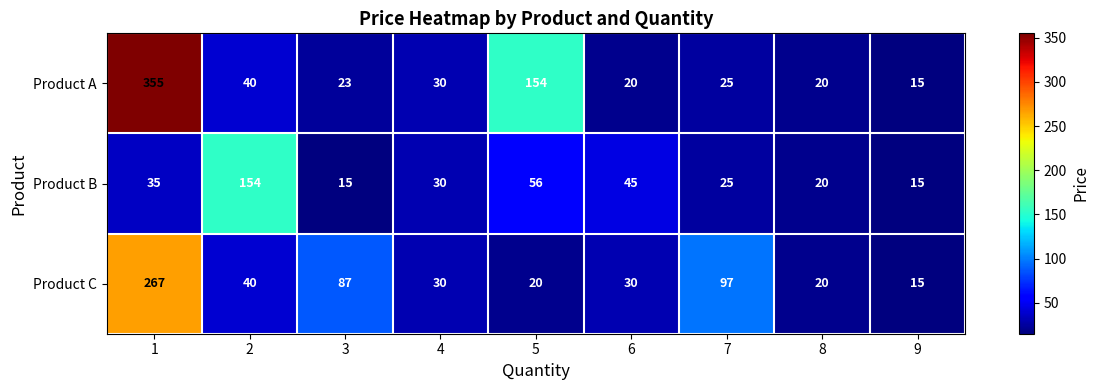

Is it true that Product C equals 40 at 2?

True